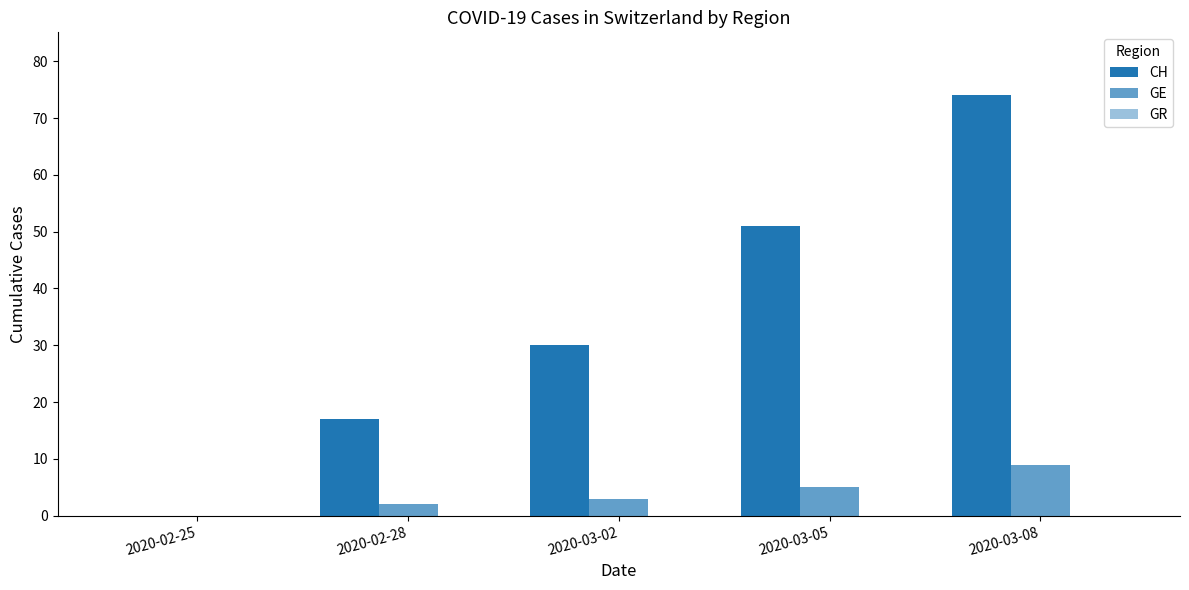

Reading left to right, transcribe all the data shown in this chart.

CH: 0	17	30	51	74
GE: 0	2	3	5	9
GR: 0	0	0	0	0